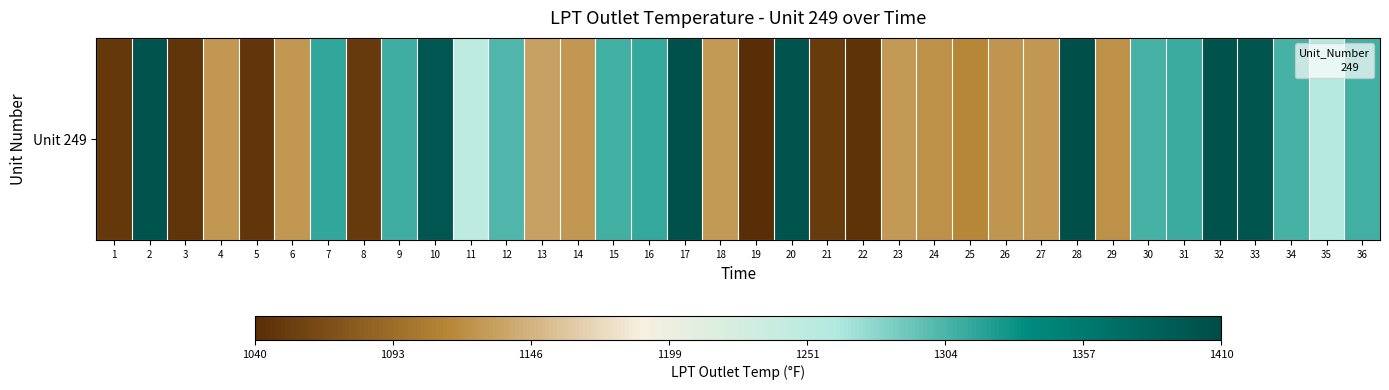

What is the change in value from 6 to 21?

-73.7